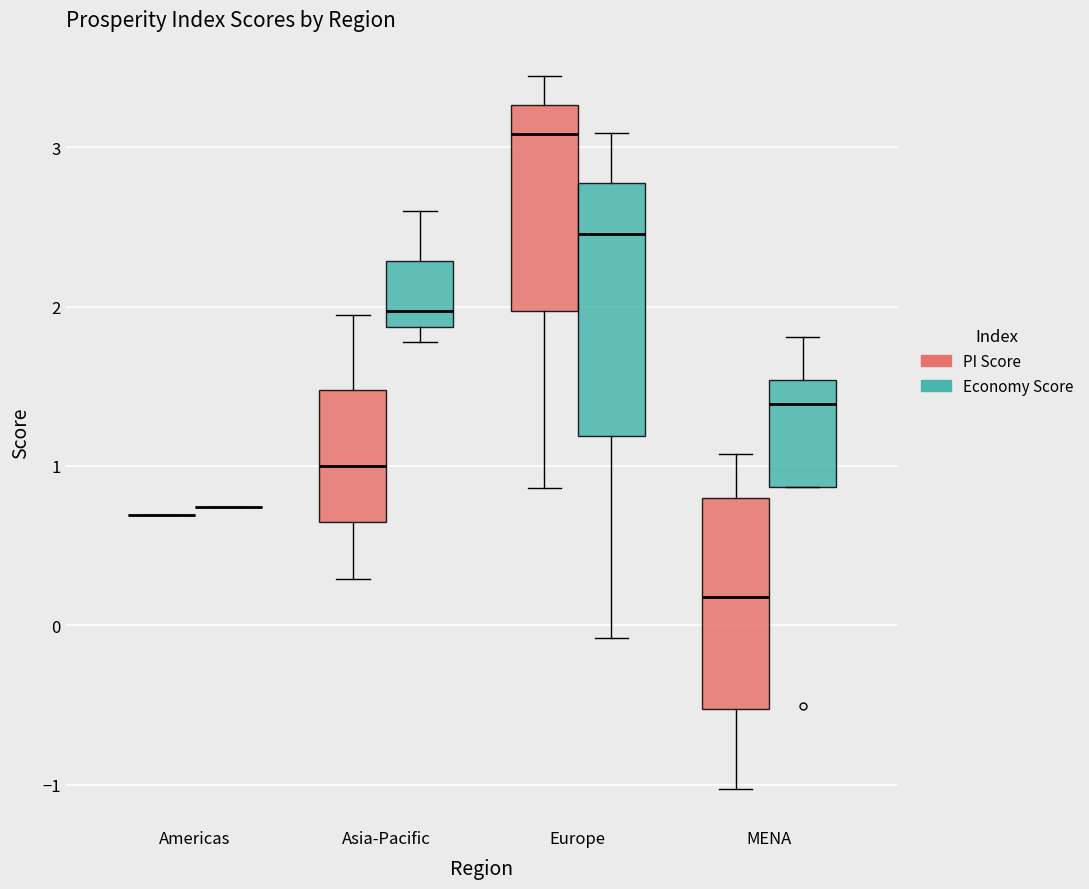

Reading left to right, transcribe this box plot: for each box, give where its median line is, the range the box spans, and where its two whiskers end, as read against the y-axis. The values are not printed on the chart, so give them approximately, as read against the axis.

Americas (PI Score): box collapsed to a line at 0.7, whiskers 0.7 to 0.7
Americas (Economy Score): box collapsed to a line at 0.7, whiskers 0.7 to 0.7
Asia-Pacific (PI Score): median 1.0, box 0.6 to 1.5, whiskers 0.3 to 2.0
Asia-Pacific (Economy Score): median 2.0, box 1.9 to 2.3, whiskers 1.8 to 2.6
Europe (PI Score): median 3.1, box 2.0 to 3.3, whiskers 0.9 to 3.5
Europe (Economy Score): median 2.5, box 1.2 to 2.8, whiskers -0.1 to 3.1
MENA (PI Score): median 0.2, box -0.5 to 0.8, whiskers -1.0 to 1.1
MENA (Economy Score): median 1.4, box 0.9 to 1.5, whiskers 0.9 to 1.8